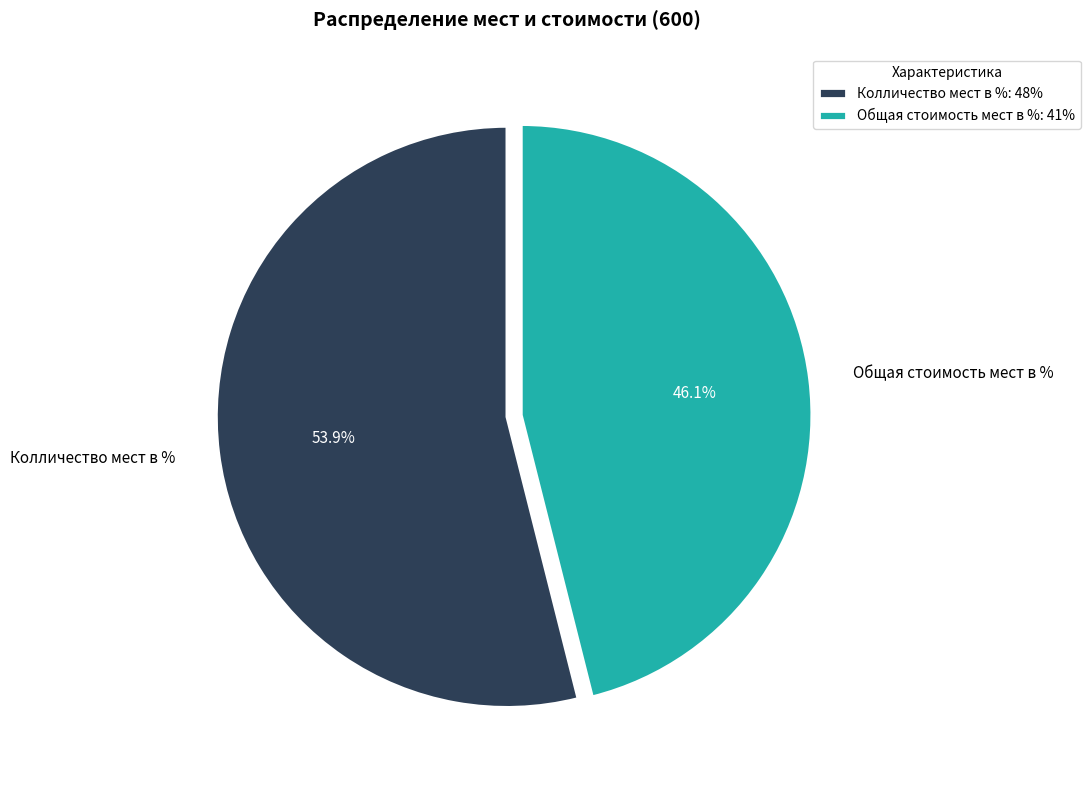

To the nearest percent, what is the difference between the Общая стоимость мест в % and Колличество мест в % slice percentages?

8%